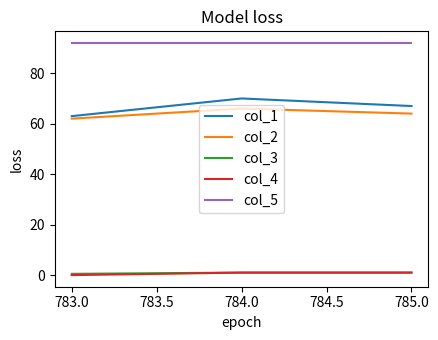

Is it true that col_5 equals 131.4 at 785.0?

False